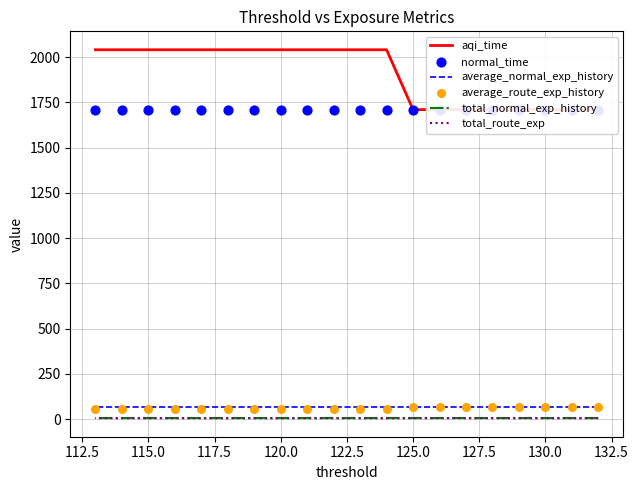

Which series has the largest total across all categories?

aqi_time